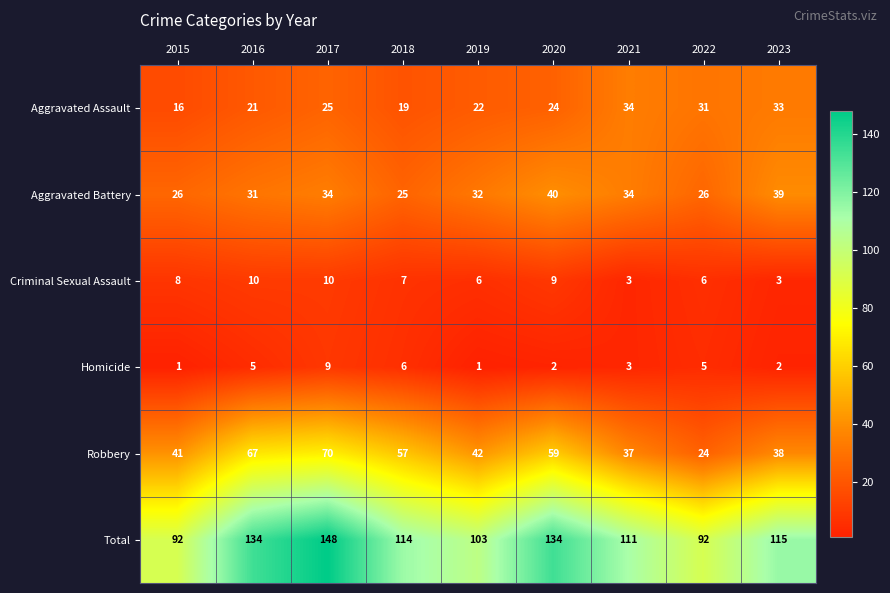

Between 2015 and 2018, which series saw the biggest shift?

Total